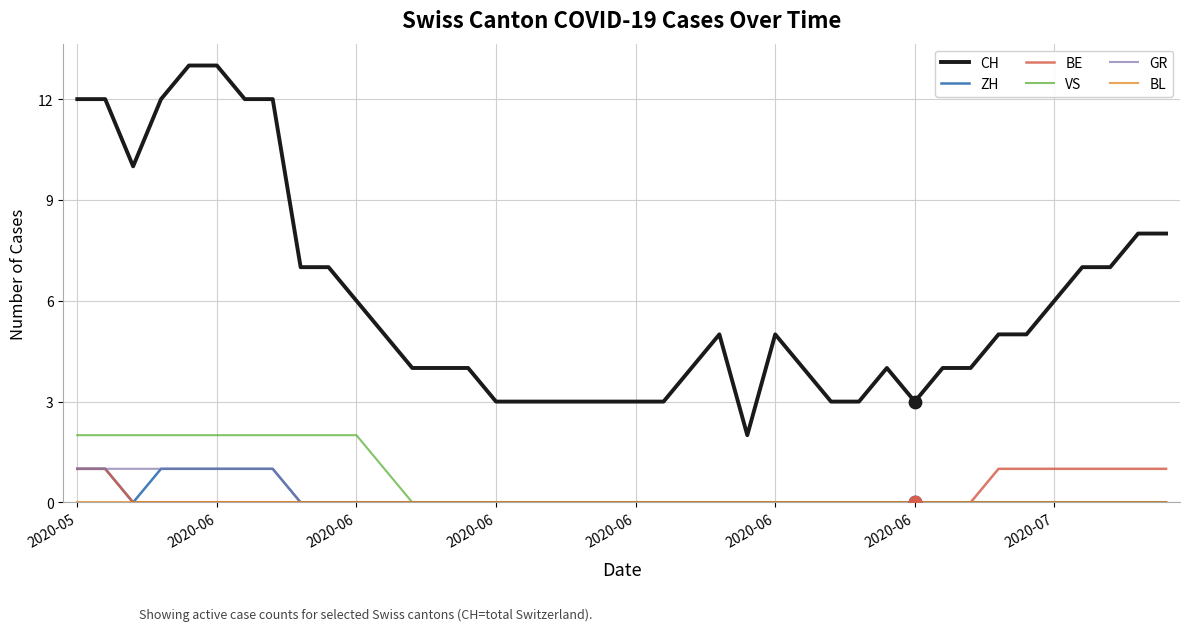

Which series has the widest spread of values?

CH